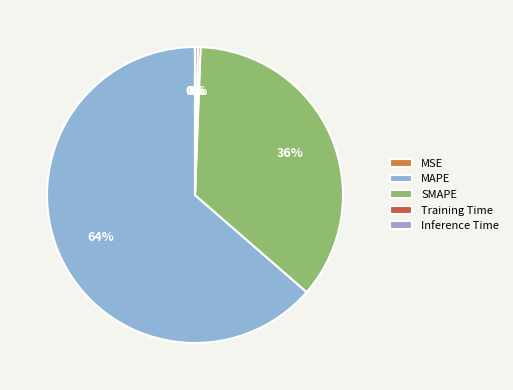

What is the majority slice?

MAPE